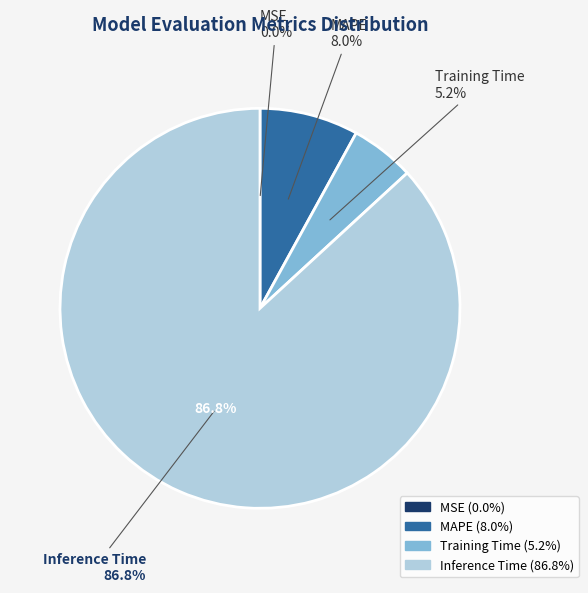

To the nearest percent, what is the combined percentage of SMAPE and MAPE?

8%